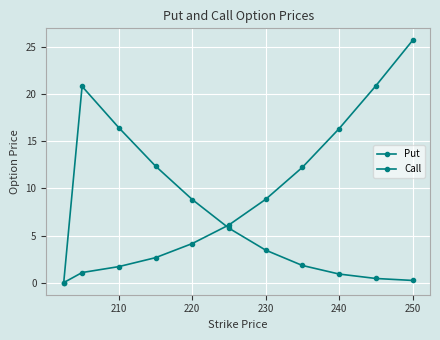

Does the chart display data point markers on the line(s)?

Yes